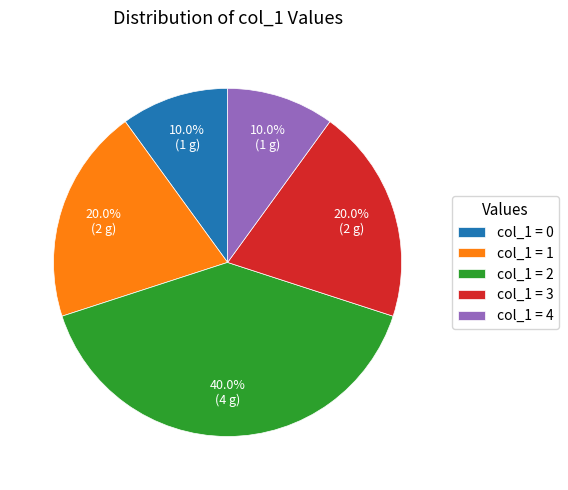

How many segments does this pie chart have?

5